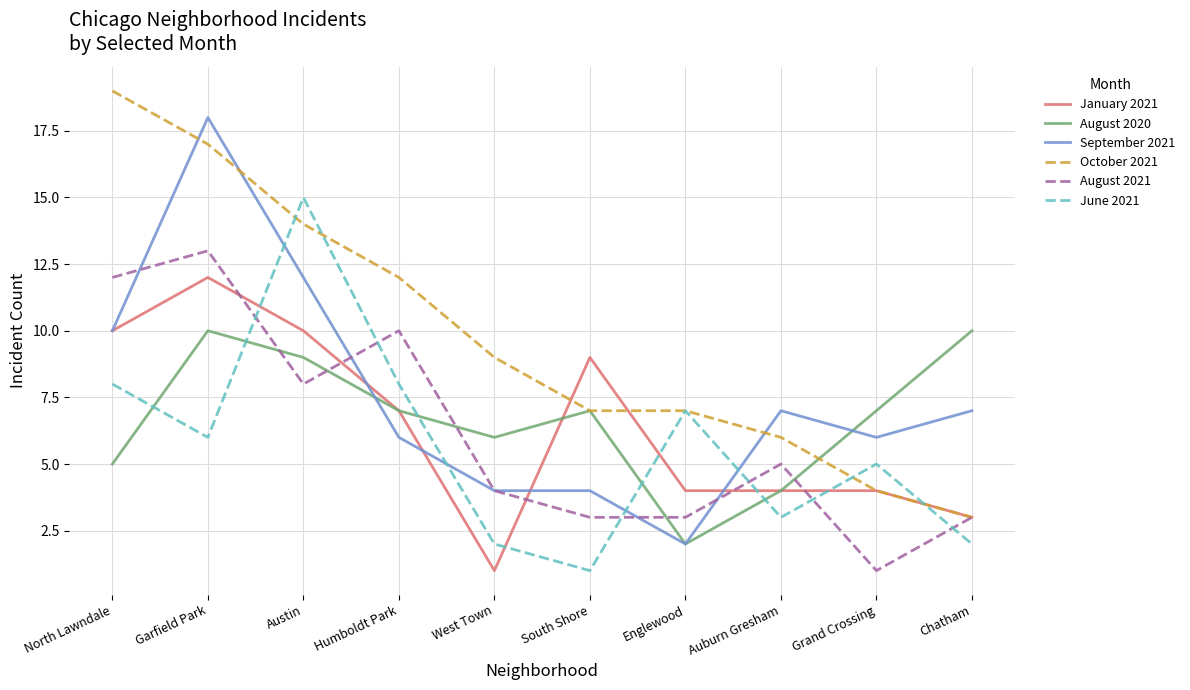

Rank the series by their maximum value, from lowest to highest.

August 2020, January 2021, August 2021, June 2021, September 2021, October 2021